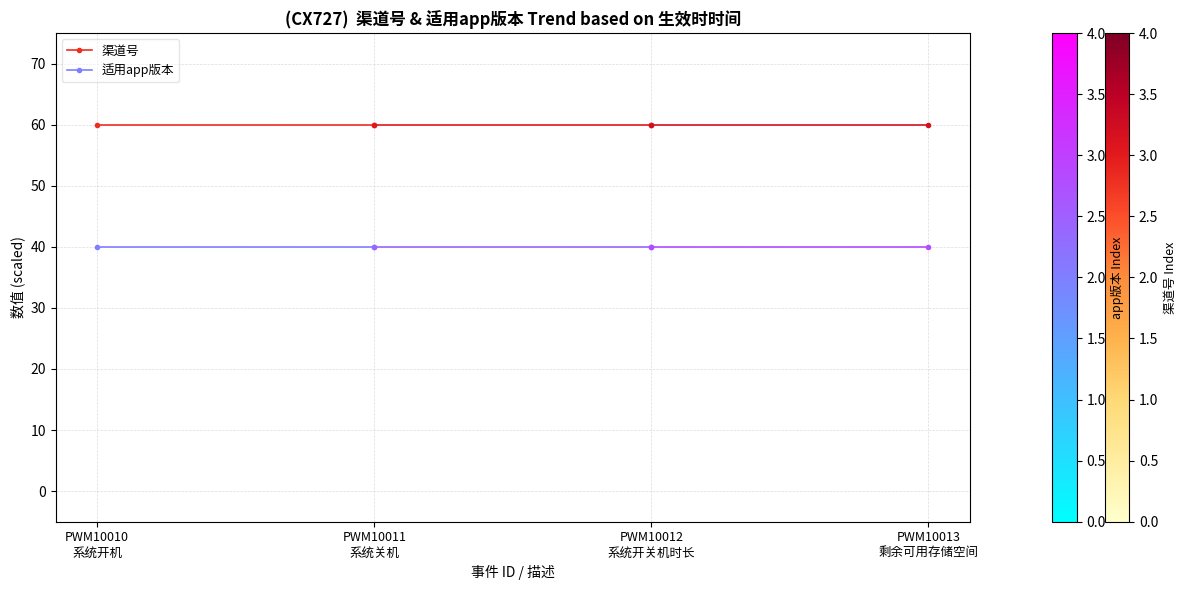

At PWM10010
系统开机, list the series in order from largest to smallest.

渠道号, 适用app版本